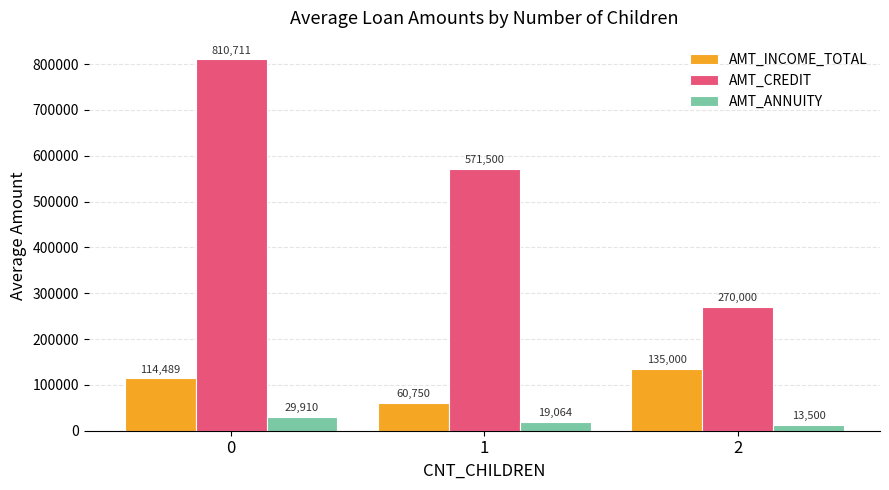

Read the AMT_ANNUITY value at 2.

13500.0